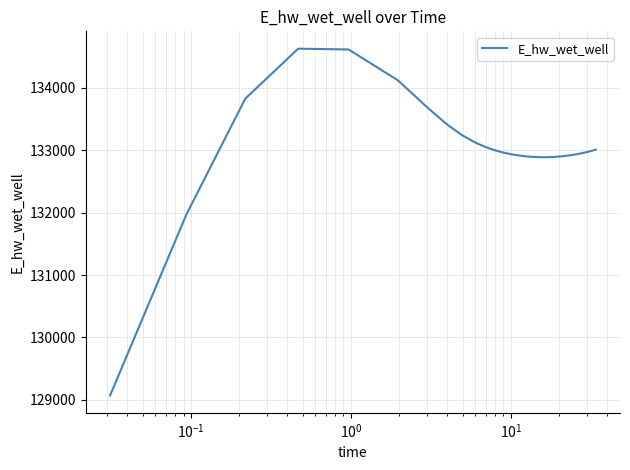

What is the difference between the maximum and minimum values?

5557.7